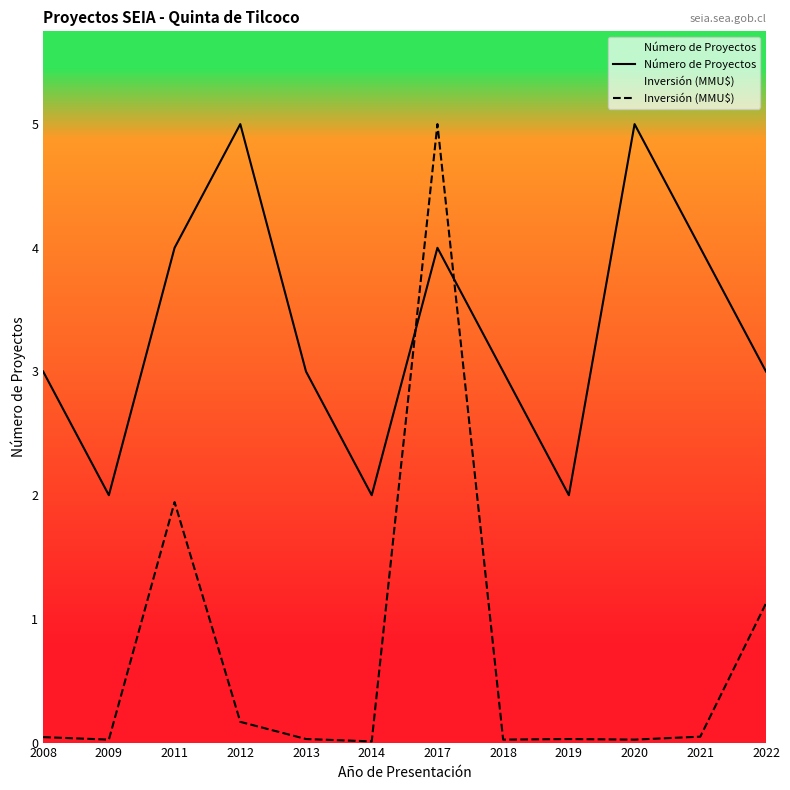

Between 2018 and 2020, which series saw the biggest shift?

Número de Proyectos